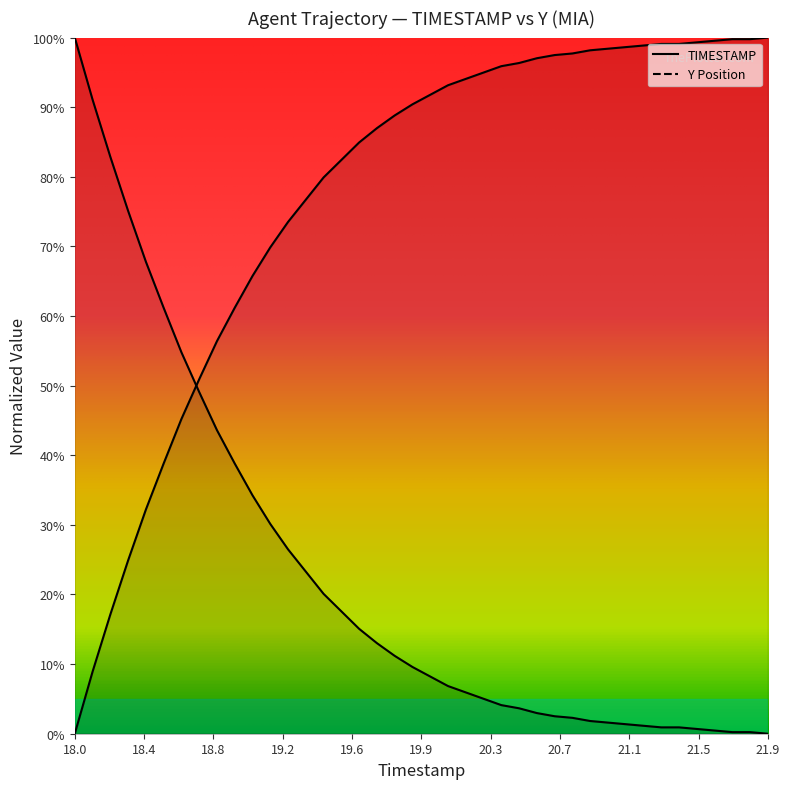

Is it true that the value at 23 is 145.2?

False